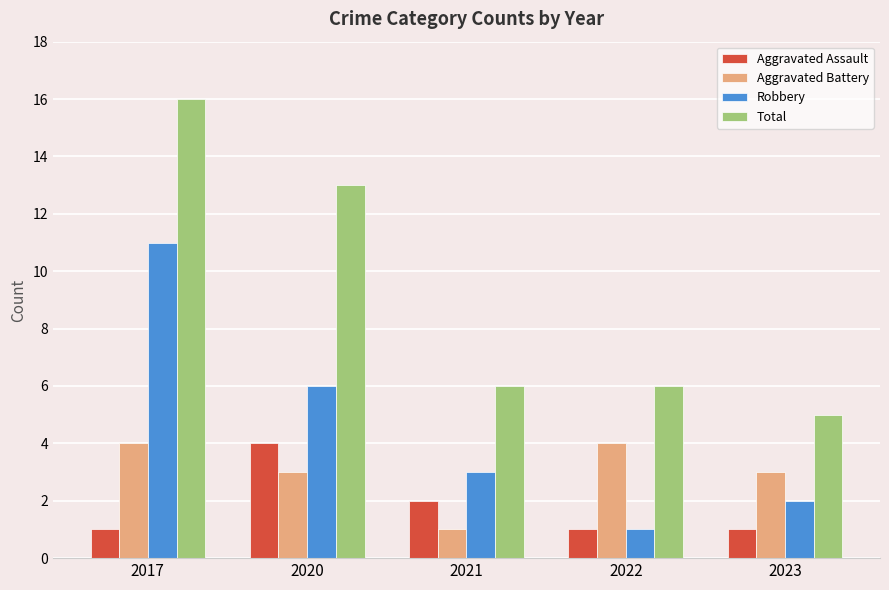

Reading left to right, extract all data points from this chart.

Aggravated Assault: 2017=1	2020=4	2021=2	2022=1	2023=1
Aggravated Battery: 2017=4	2020=3	2021=1	2022=4	2023=3
Robbery: 2017=11	2020=6	2021=3	2022=1	2023=2
Total: 2017=16	2020=13	2021=6	2022=6	2023=5